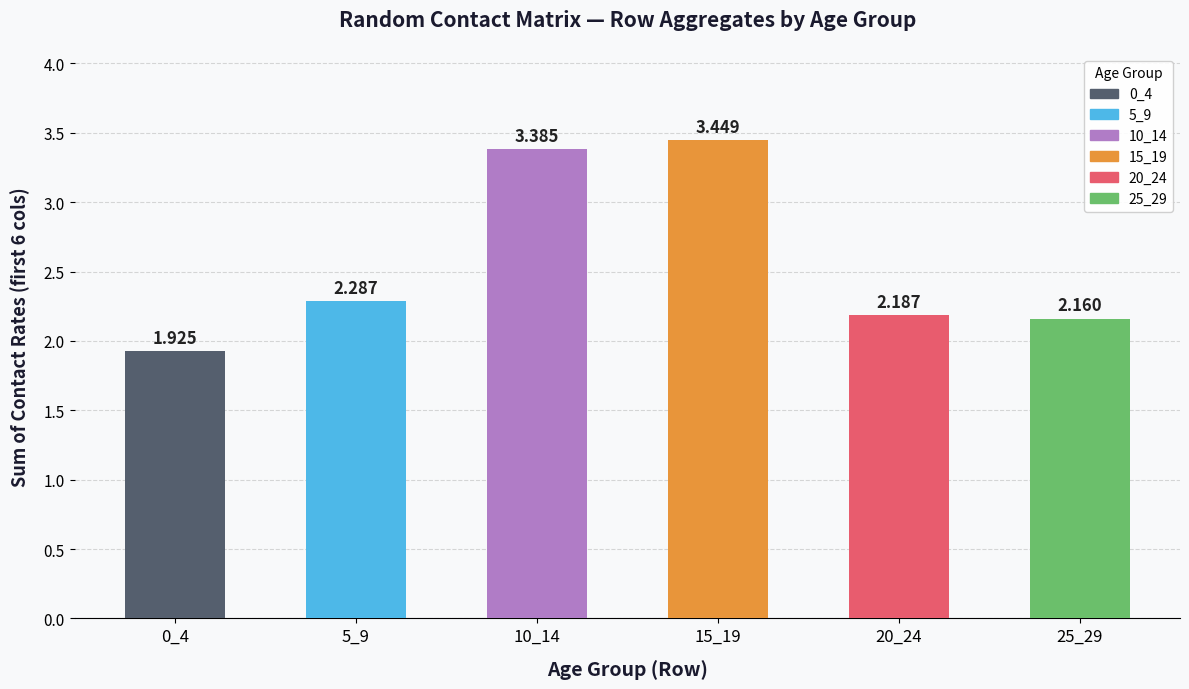

The value of 1 at 60_64 is 0.2. True or false?

False